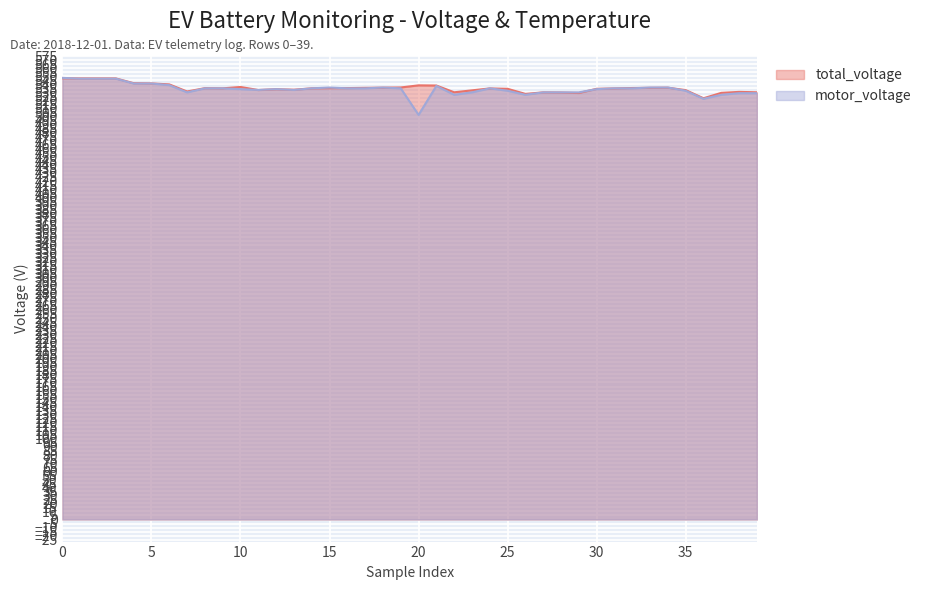

In motor_voltage, how many points are higher than both neighbors (excluding endpoints)?

5